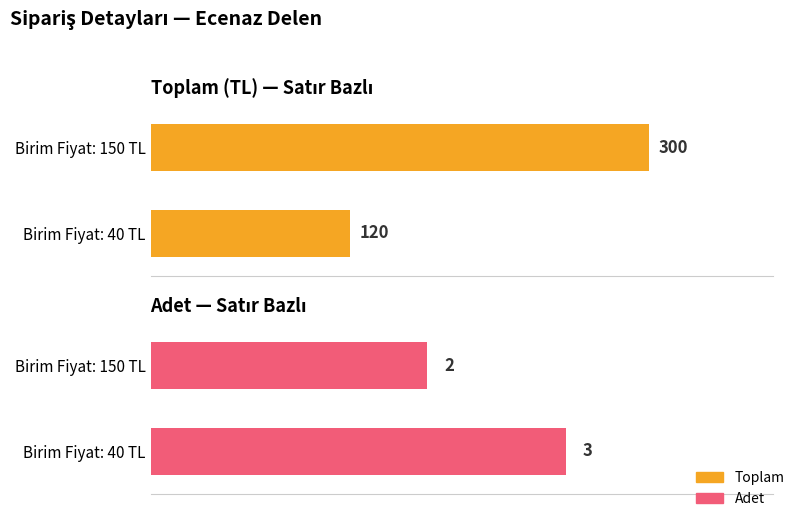

How many bars are there in each group?

2